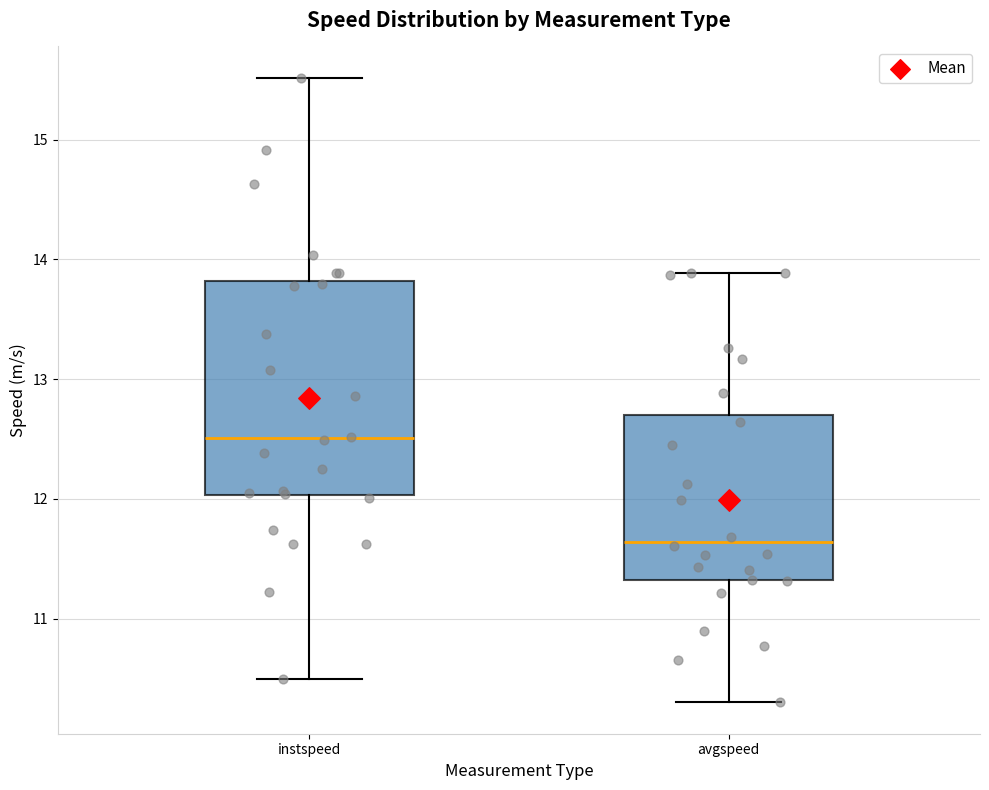

Reading left to right, transcribe this box plot: for each box, give where its median line is, the range the box spans, and where its two whiskers end, as read against the y-axis. The values are not printed on the chart, so give them approximately, as read against the axis.

instspeed: median 12.5, box 12.0 to 13.8, whiskers 10.5 to 15.5
avgspeed: median 11.6, box 11.3 to 12.7, whiskers 10.3 to 13.9